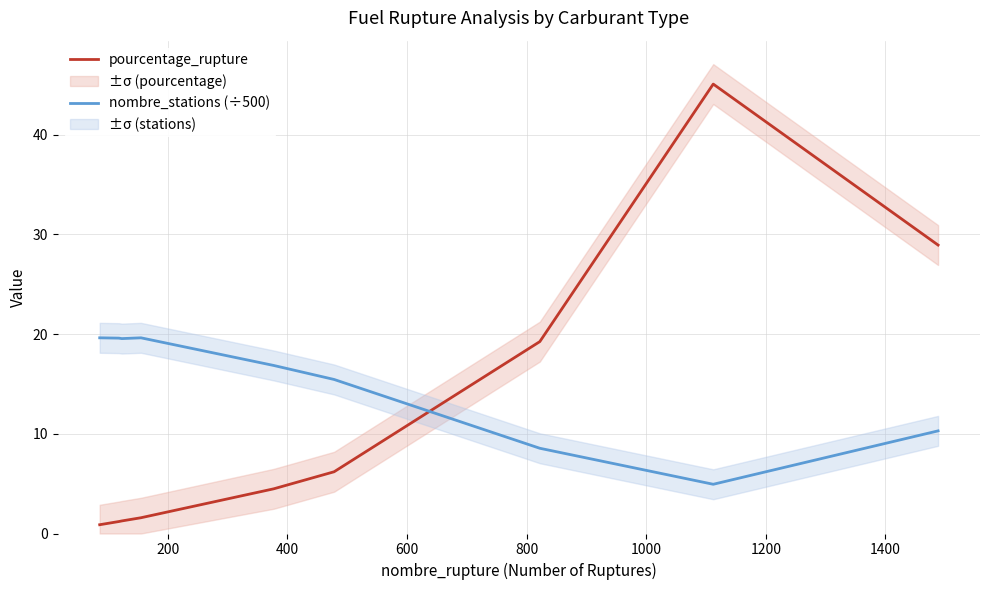

Which series has the largest range (max minus min)?

pourcentage_rupture